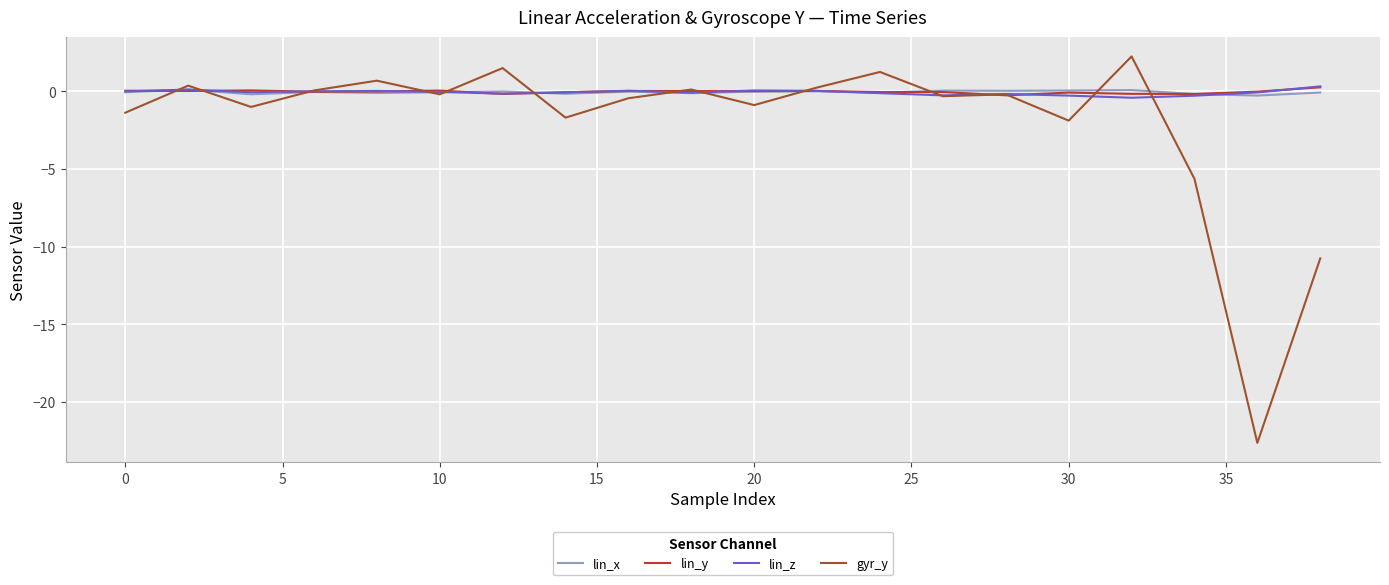

Which series has the largest range (max minus min)?

gyr_y